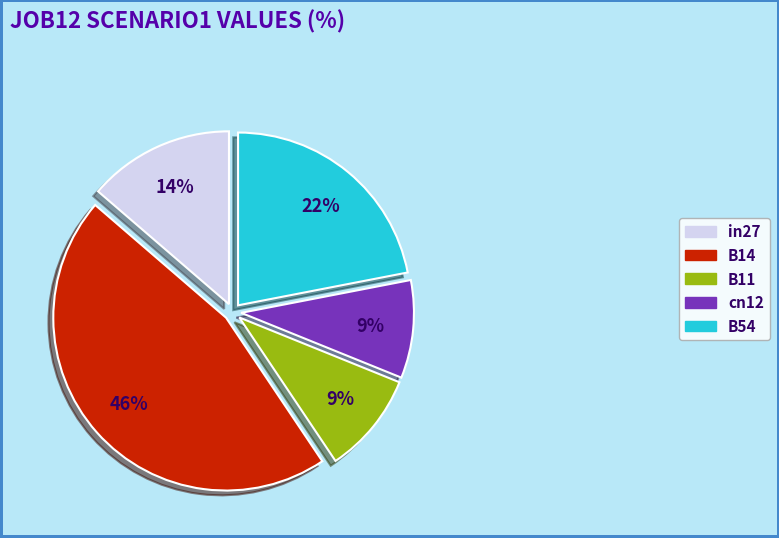

The cn12 slice represents 9% of the pie. True or false?

True